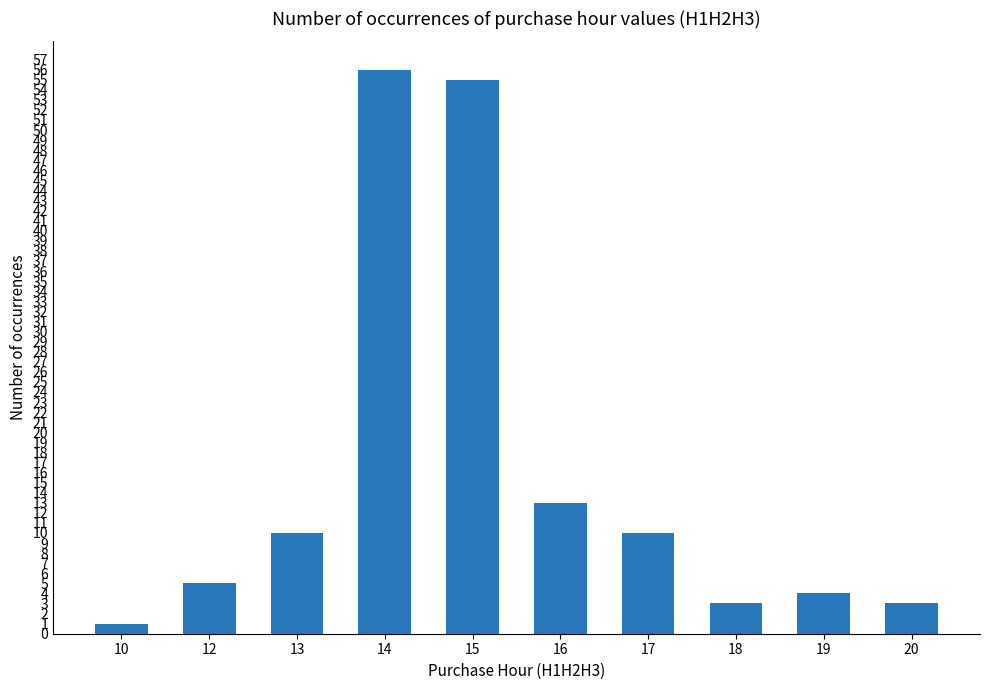

What is the smallest value displayed?

1